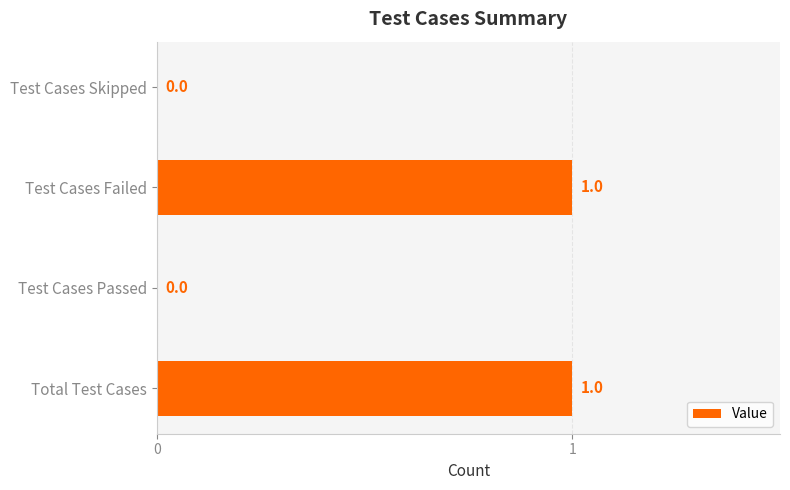

How many values are between 0 and 1?

4